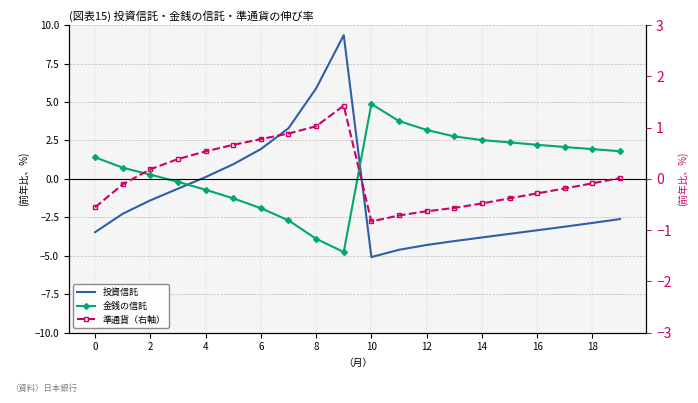

Is this an area chart (filled region under the line)?

No